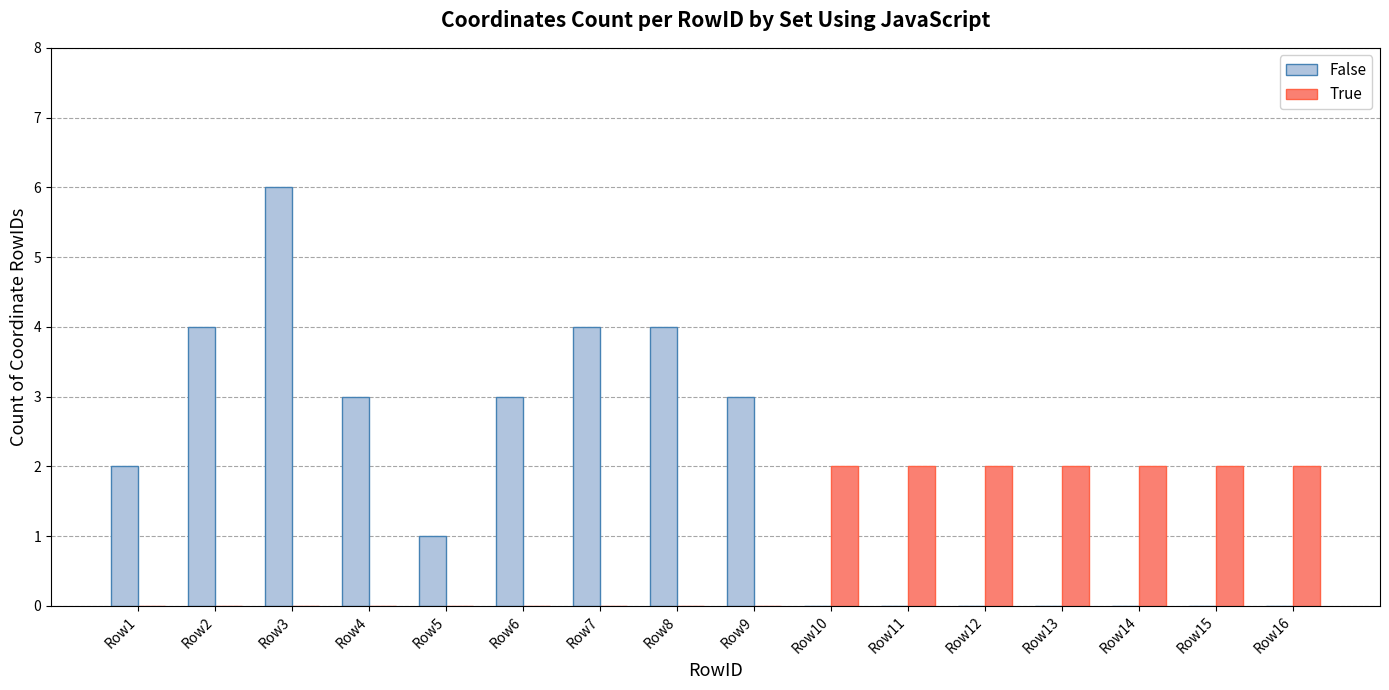

Between Row7 and Row16, which series saw the biggest shift?

False